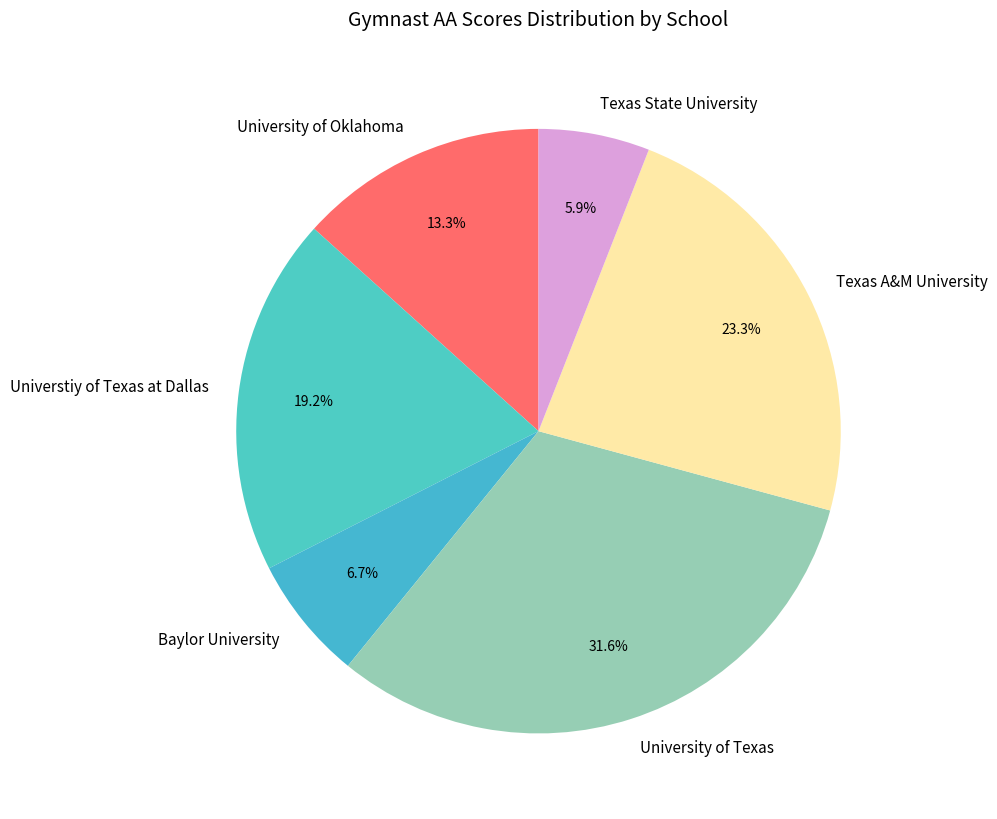

What is the smallest slice in the pie chart?

Texas State University